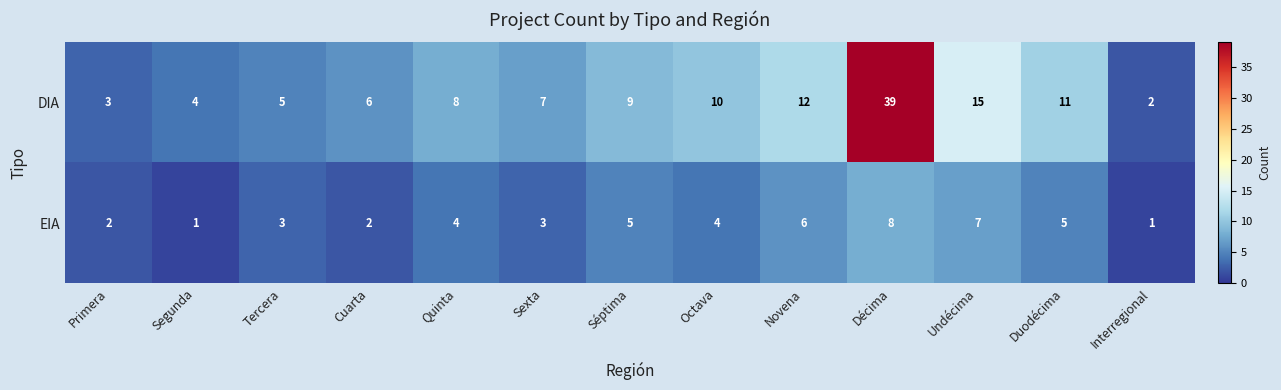

Rank the series by their average value, from lowest to highest.

EIA, DIA